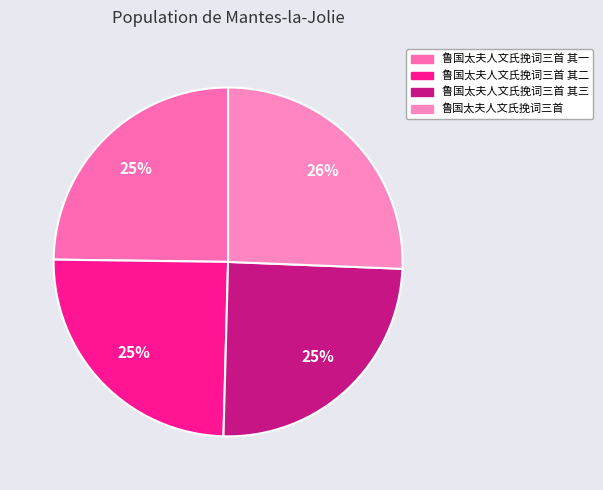

Count the number of slices in the pie.

4